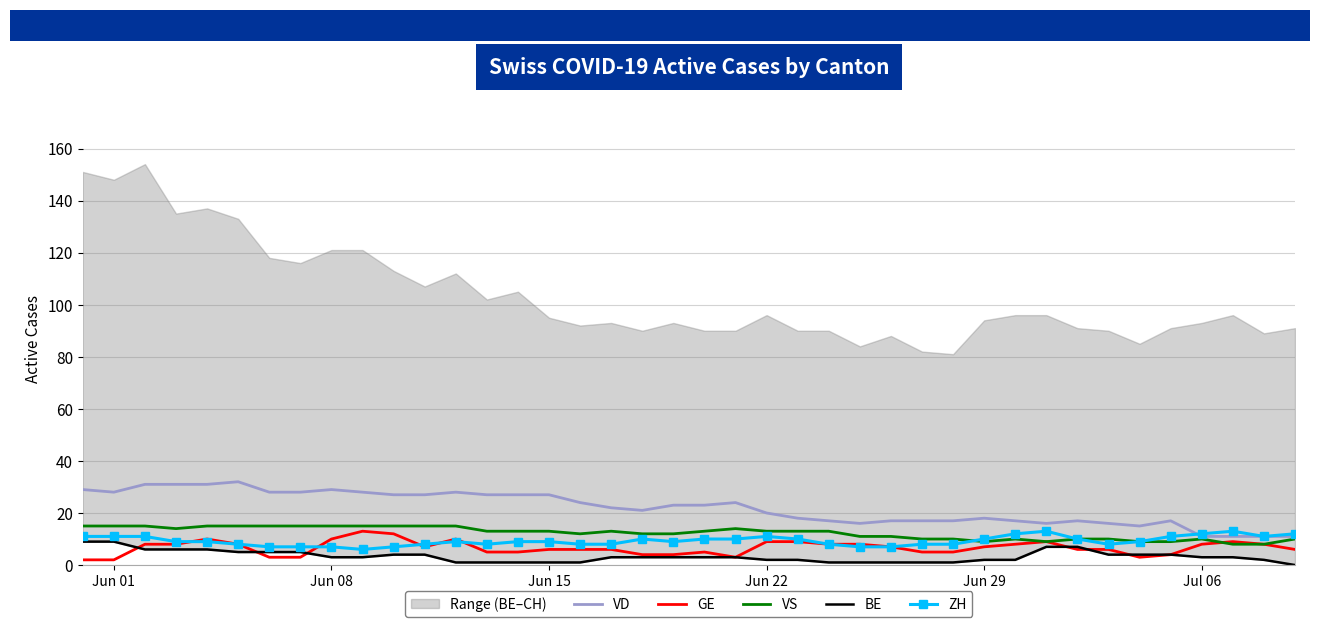

True or false: ZH has more than 1 interior local peaks.

True